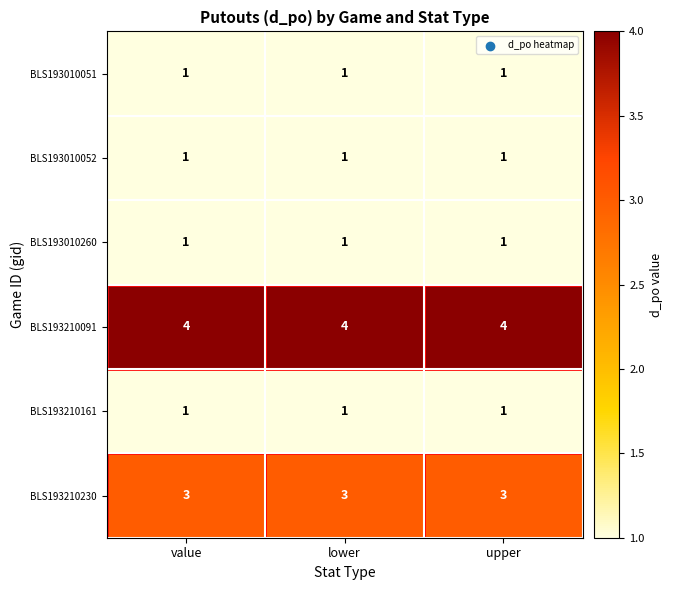

Is the value of BLS193210230 at upper greater than the value of BLS193210161 at lower?

Yes